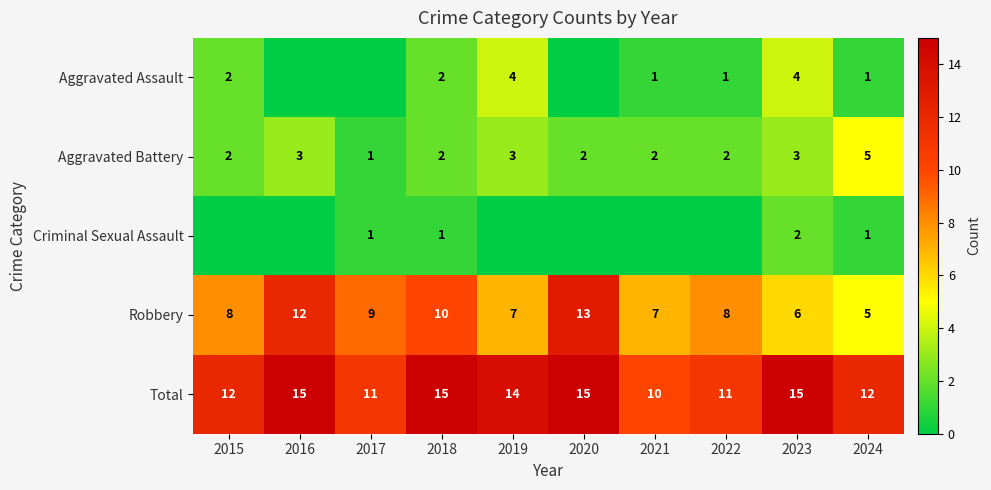

Rank the series by their maximum value, from highest to lowest.

Total, Robbery, Aggravated Battery, Aggravated Assault, Criminal Sexual Assault